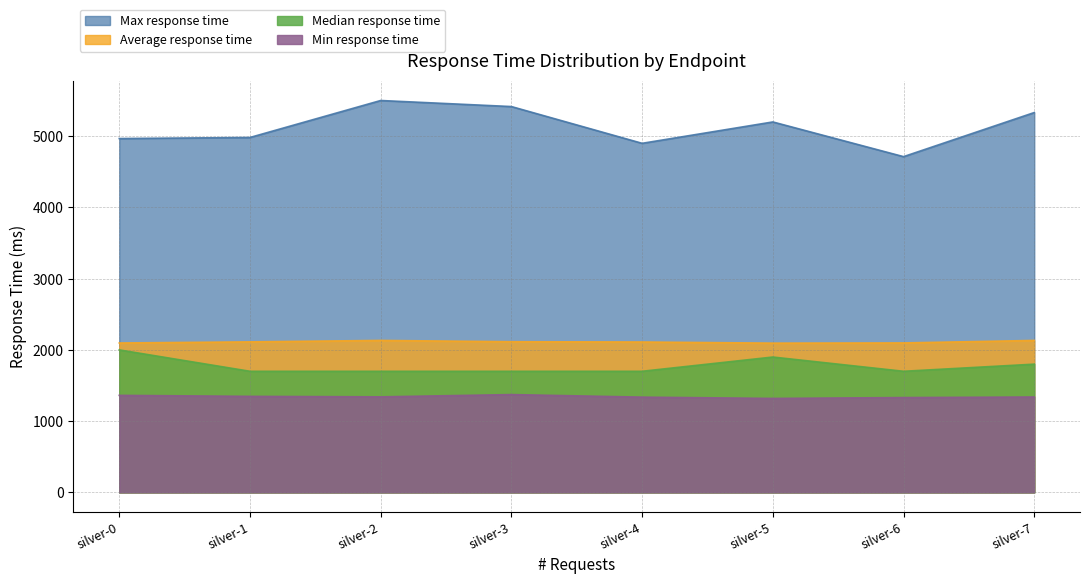

The value of Min response time at silver-3 is 1373. True or false?

True